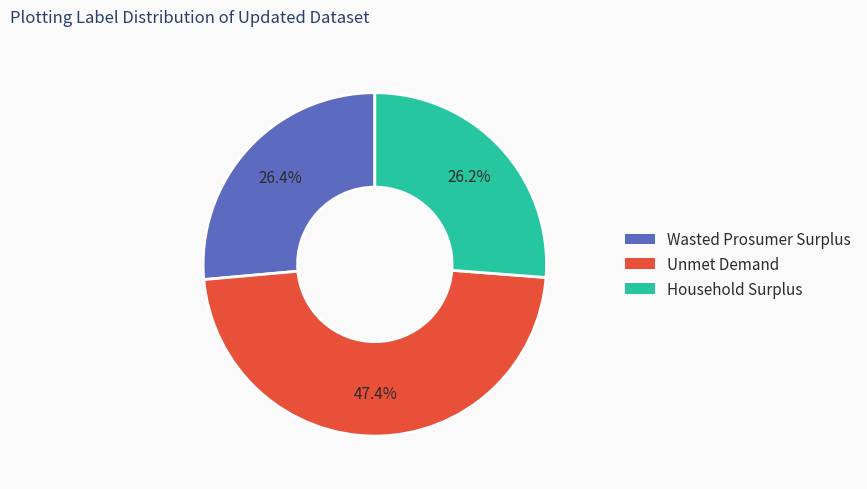

Which slice is the largest?

Unmet Demand